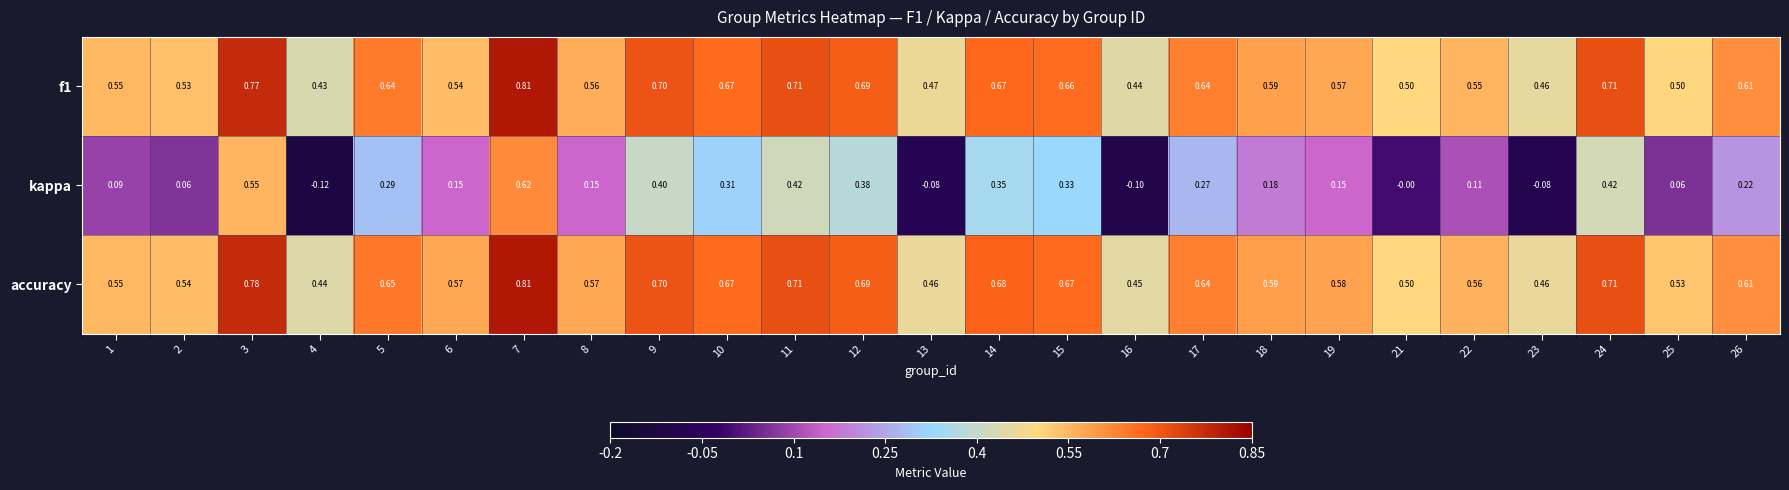

Which series has the largest total across all categories?

accuracy